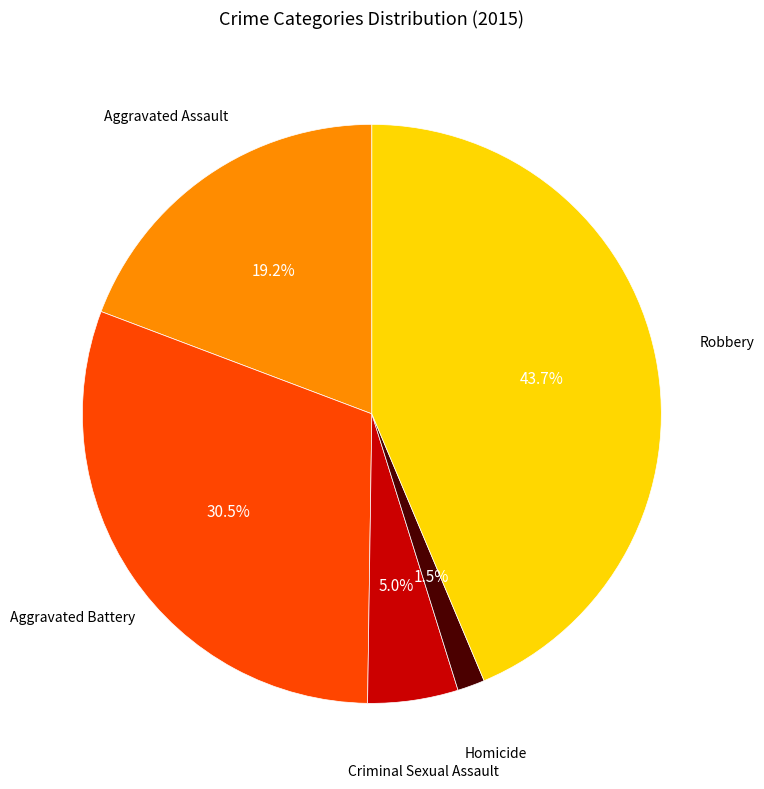

Is there any slice that represents more than half of the pie?

No